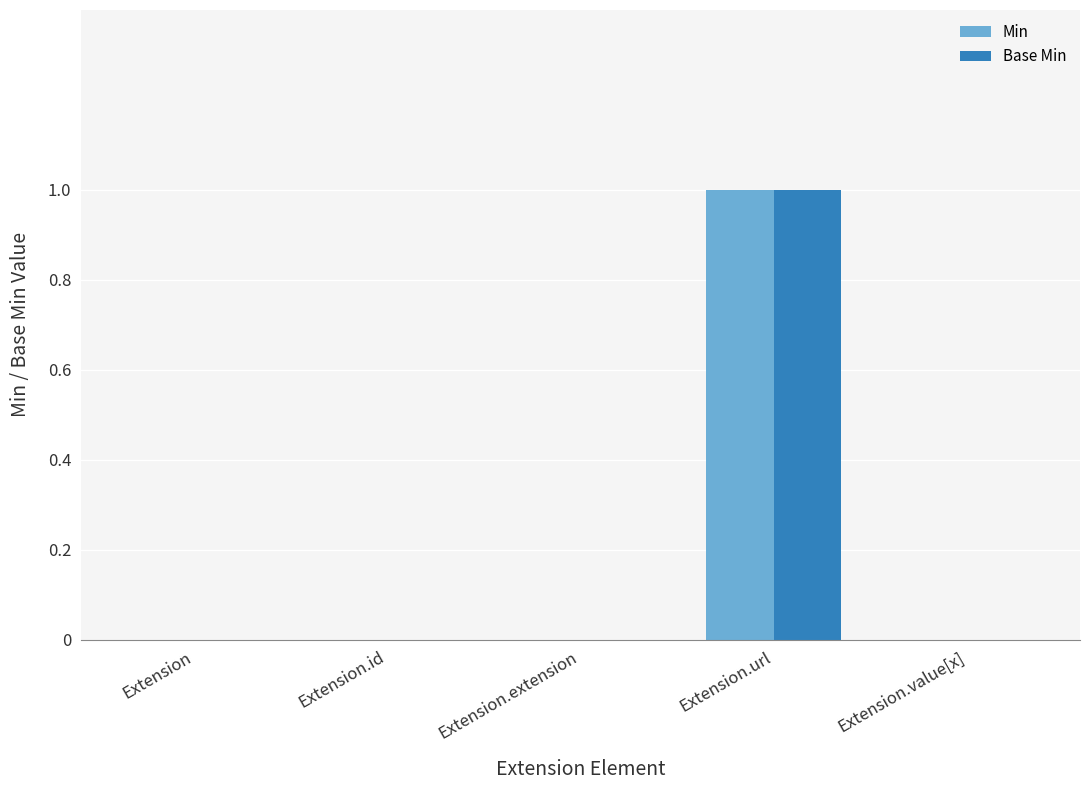

What is the approximate value of Base Min at Extension.url?

1